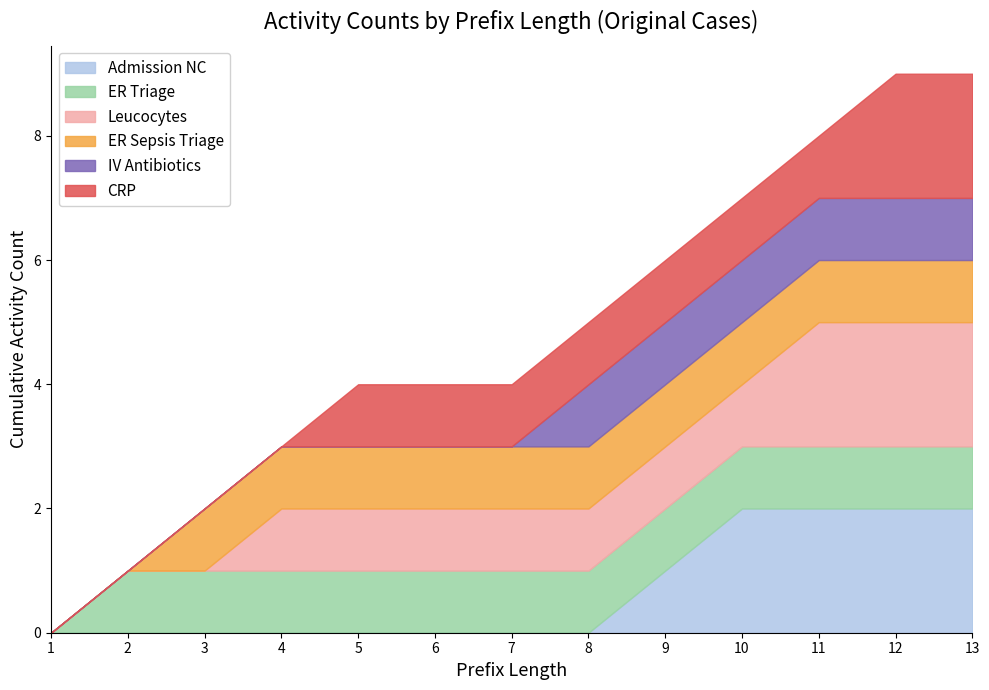

What value does the ER Sepsis Triage series have at 6?

1